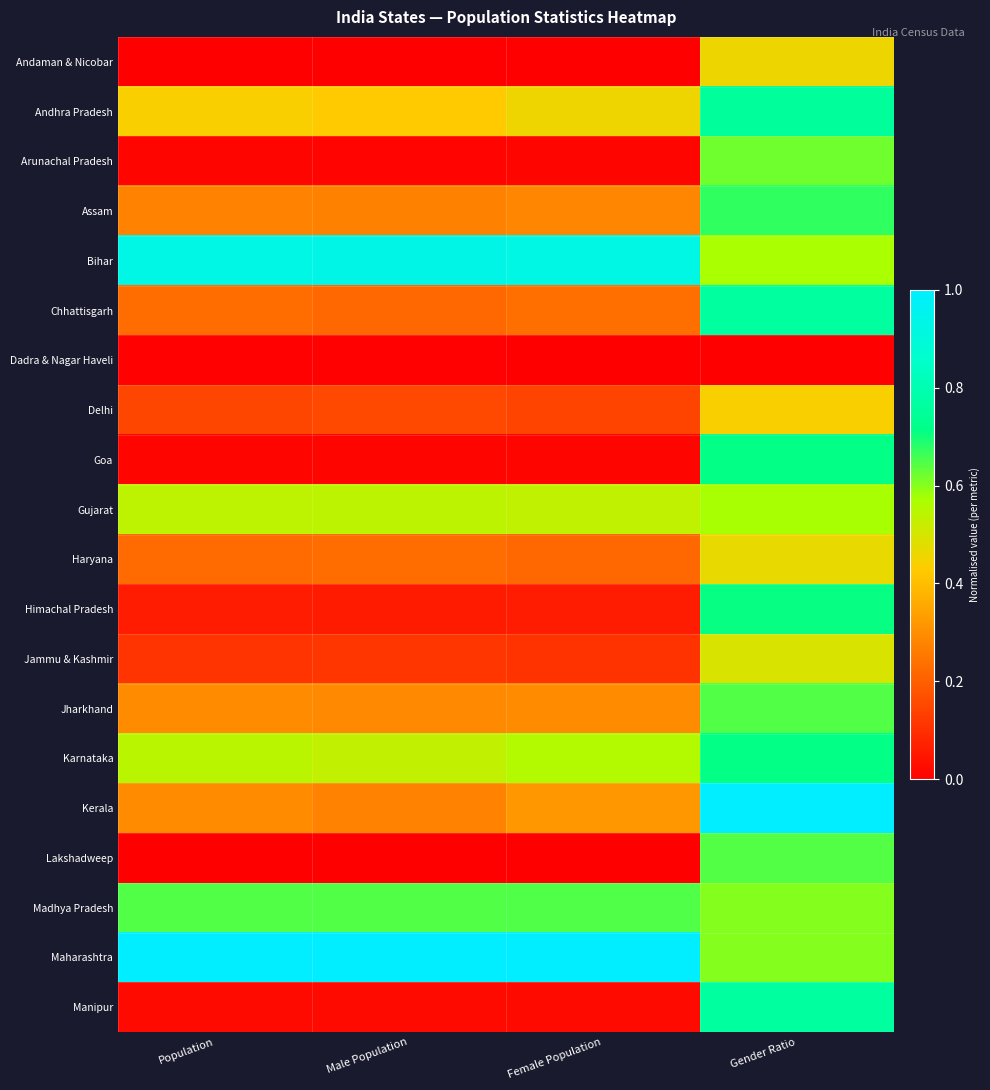

At Population, list the series in order from largest to smallest.

Maharashtra, Bihar, Madhya Pradesh, Karnataka, Gujarat, Andhra Pradesh, Kerala, Jharkhand, Assam, Chhattisgarh, Haryana, Delhi, Jammu & Kashmir, Himachal Pradesh, Manipur, Goa, Arunachal Pradesh, Dadra & Nagar Haveli, Andaman & Nicobar, Lakshadweep